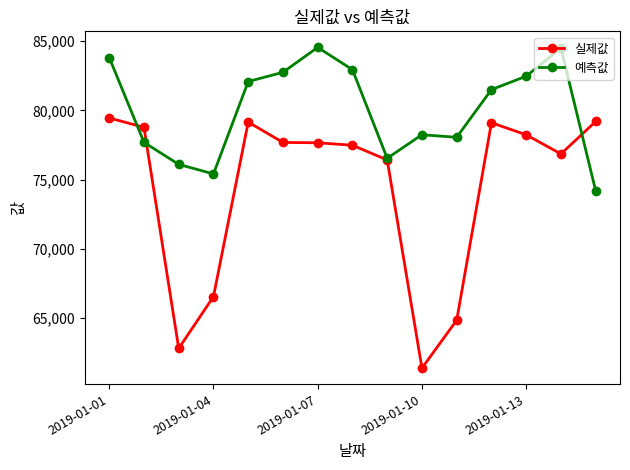

What is the smallest value displayed?

61405.0